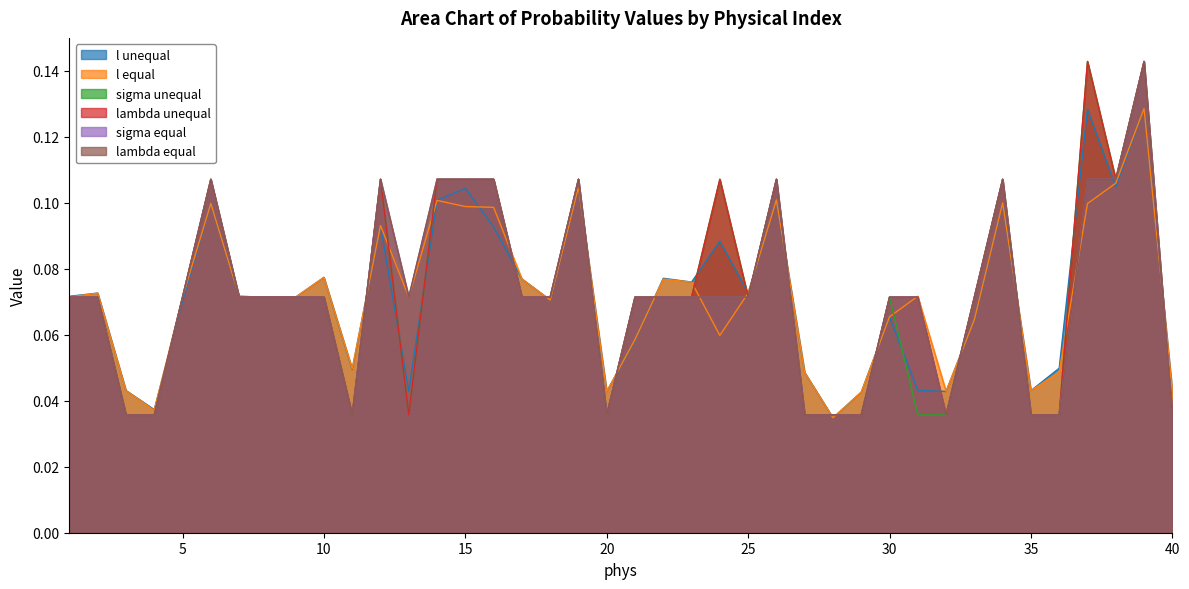

Which has a higher value, 30 or 34?

34